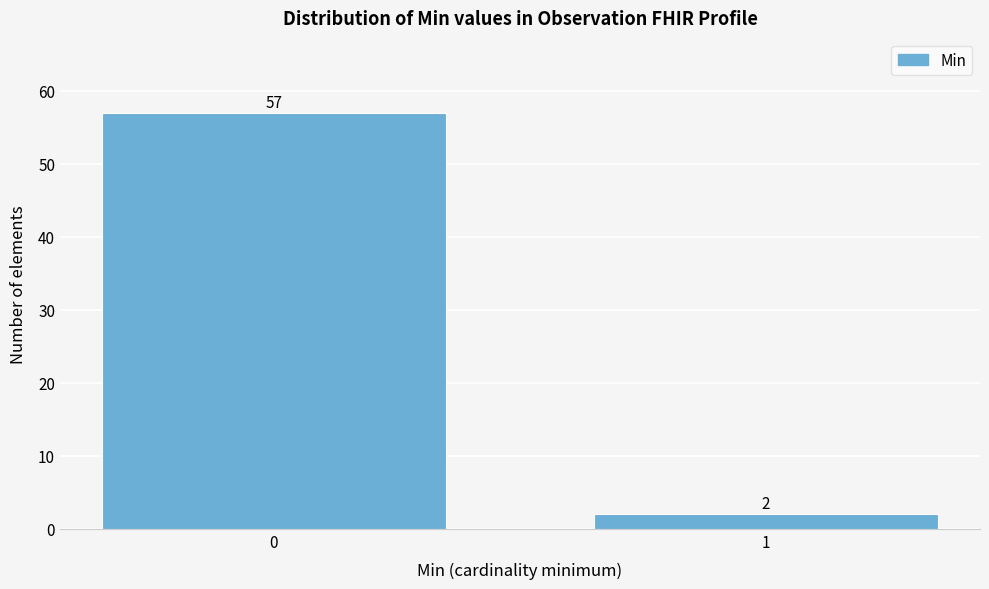

Reading right to left, list all the values displayed in this chart.

1=2	0=57